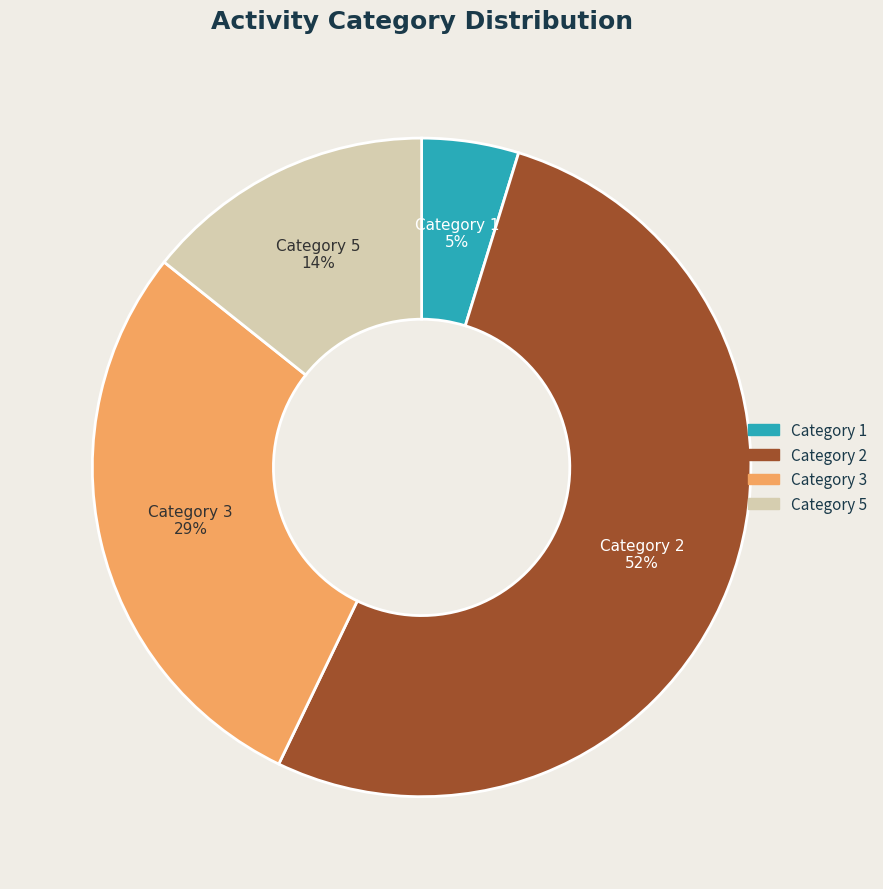

To the nearest percent, what portion does Category 3 represent?

29%